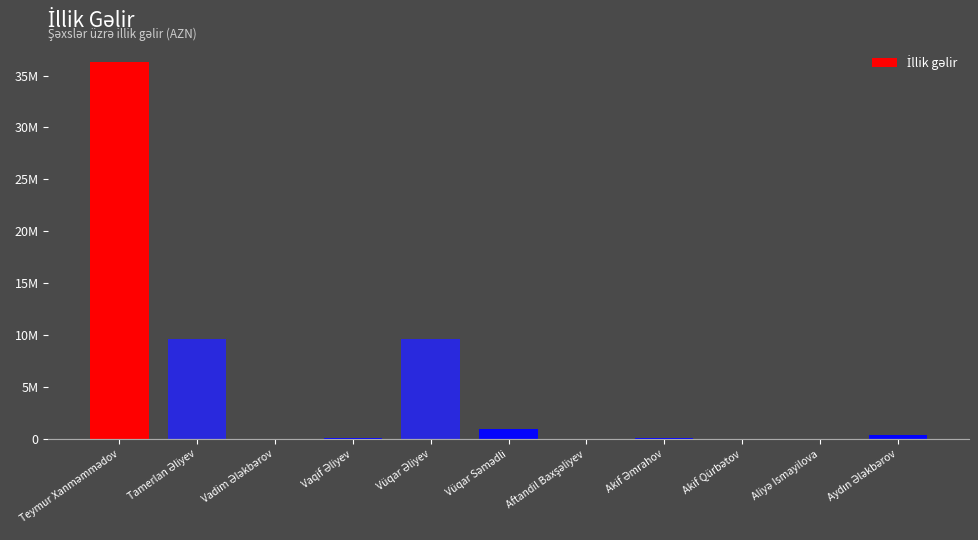

Are the bars horizontal?

No